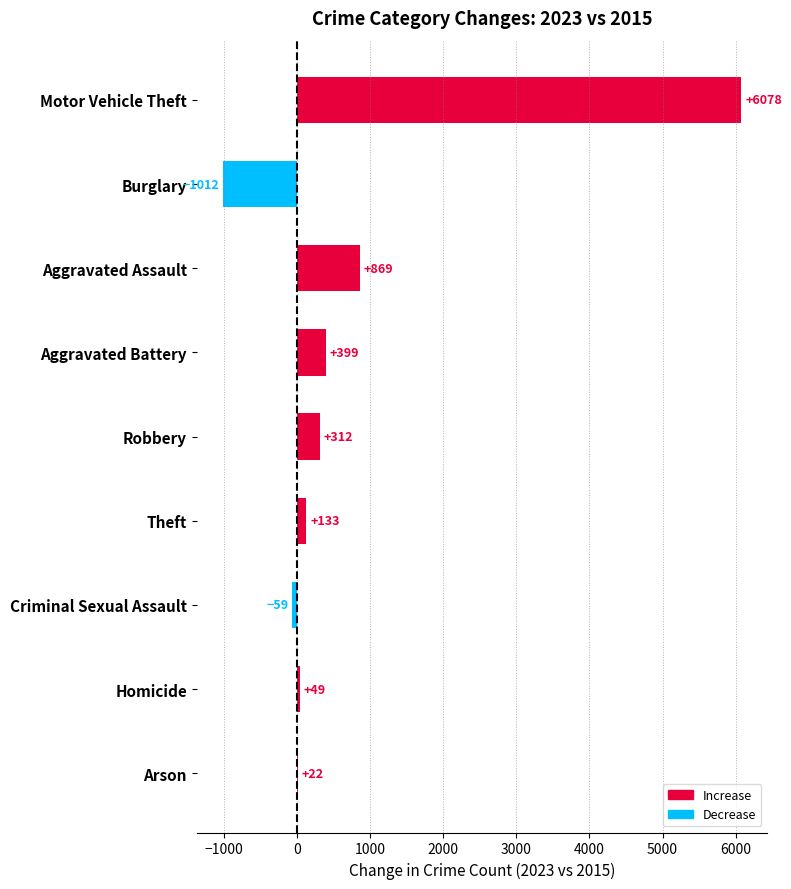

What is the greatest value displayed?

6078